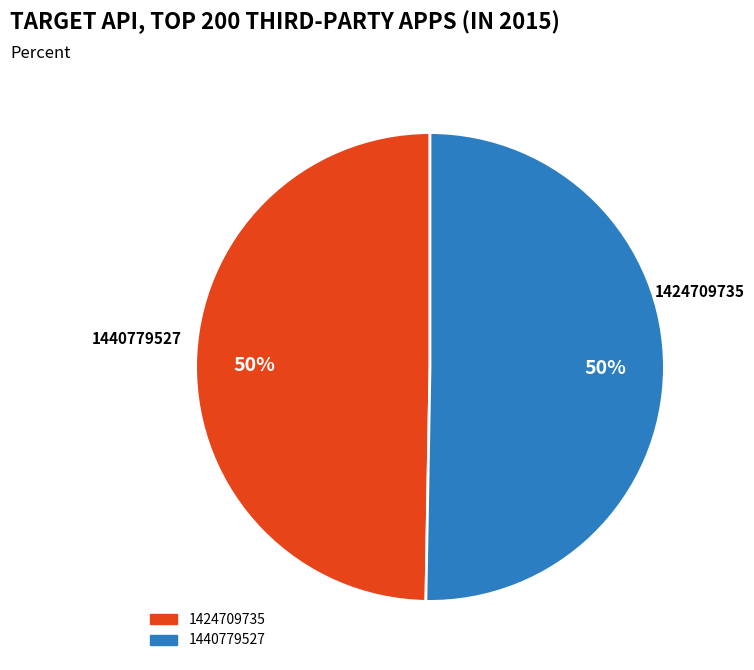

What is the ratio of the value at 1424709735 to the value at 1440779527?

1.0